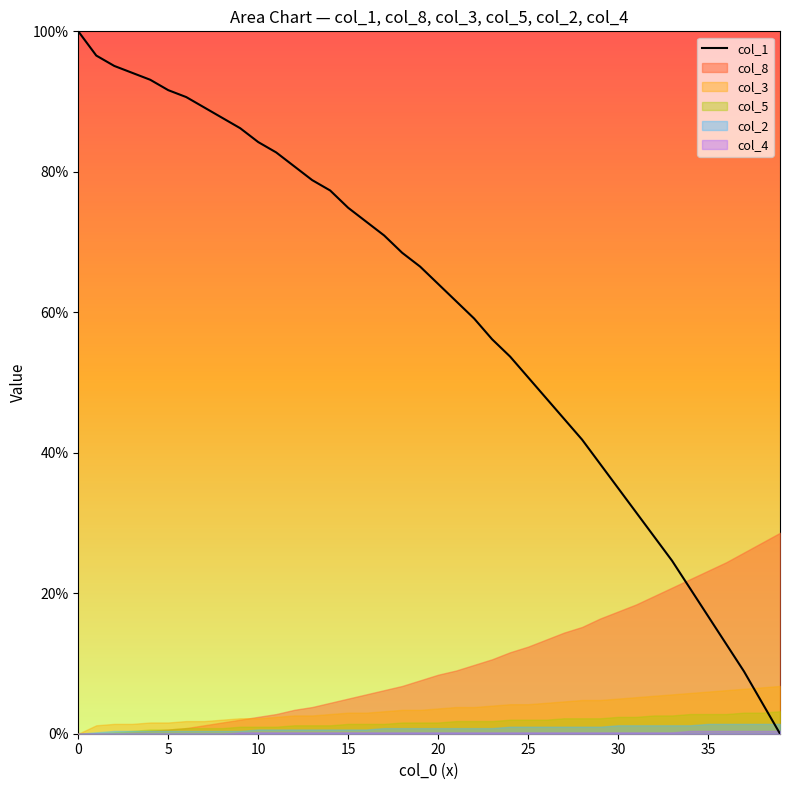

What is the maximum value for col_1?

100.0